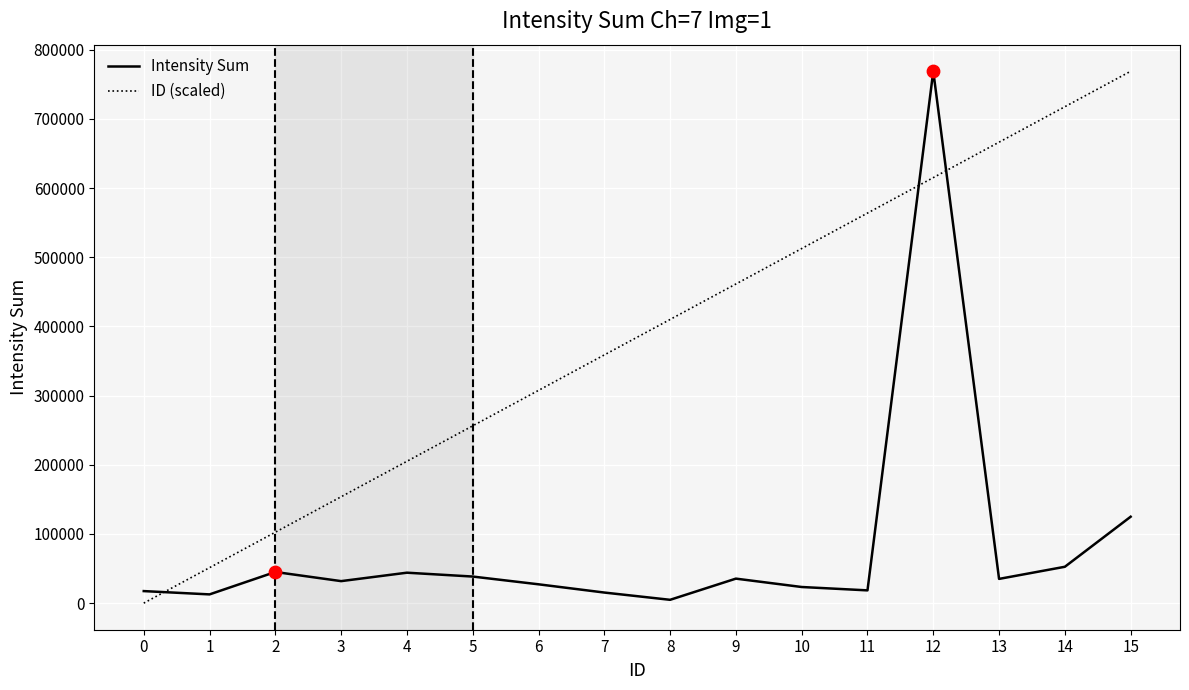

What are all the series names shown in the legend?

Intensity Sum, ID (scaled)